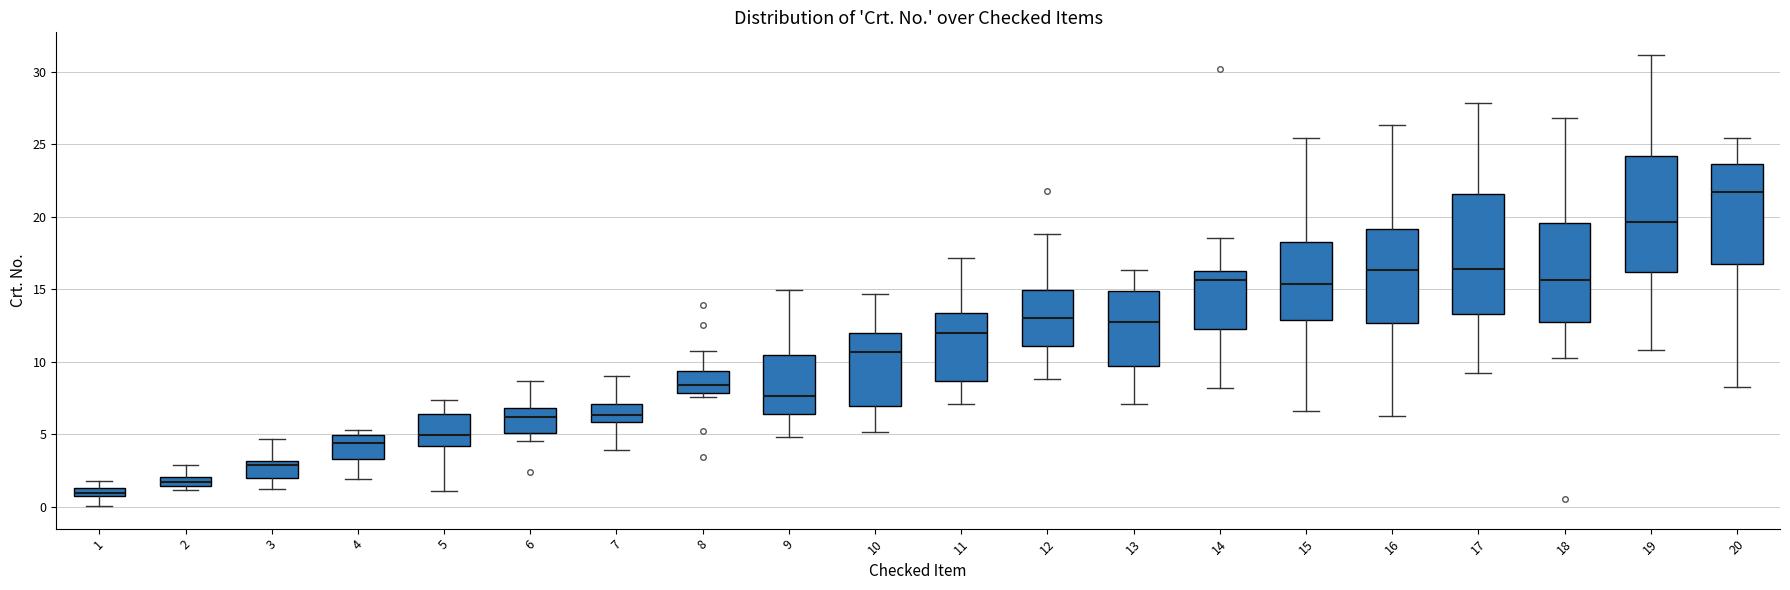

Where is the lower edge of the box at x = 20 on the y-axis? The values are not printed on the chart, so give them approximately, as read against the axis.

17.0